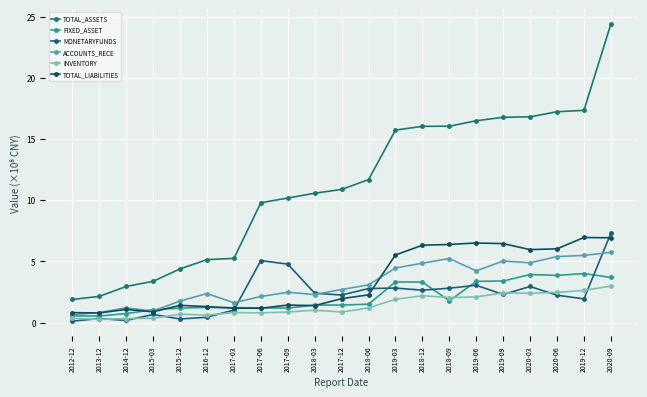

Which series has the largest total across all categories?

TOTAL_ASSETS